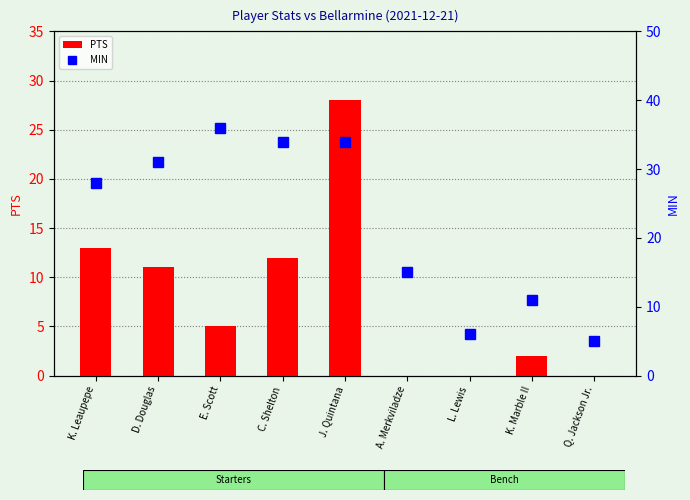

Rank the series by their maximum value, from lowest to highest.

PTS, MIN